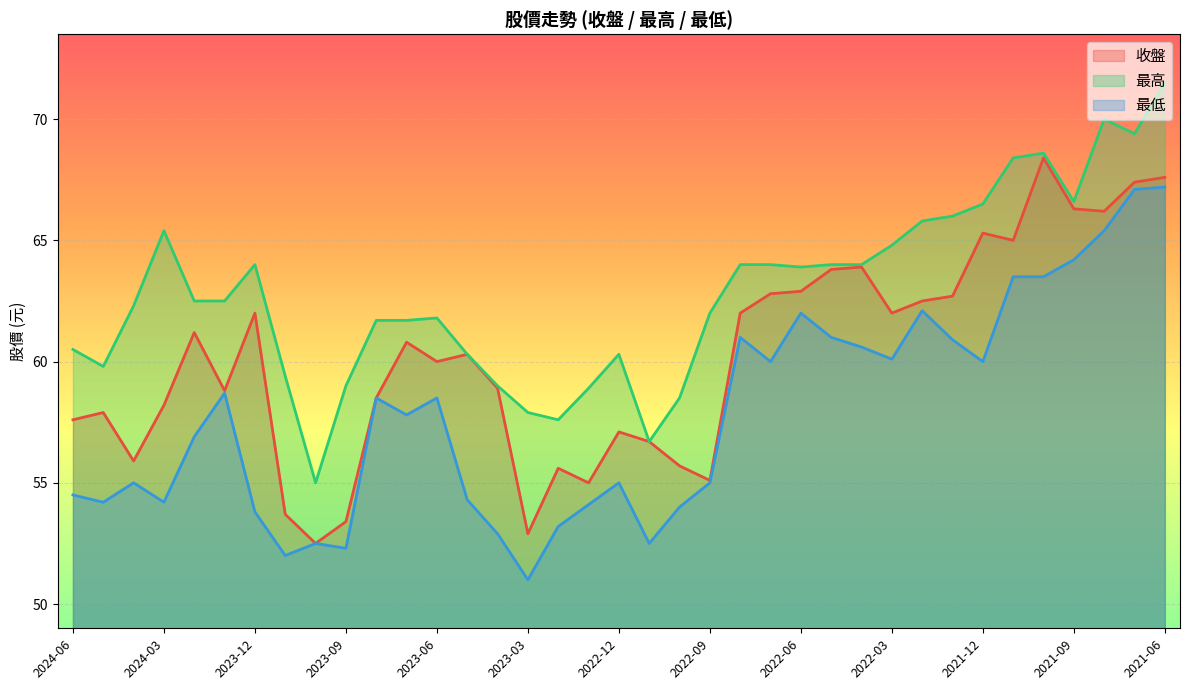

What is the sum of all 最低 values?

2139.5